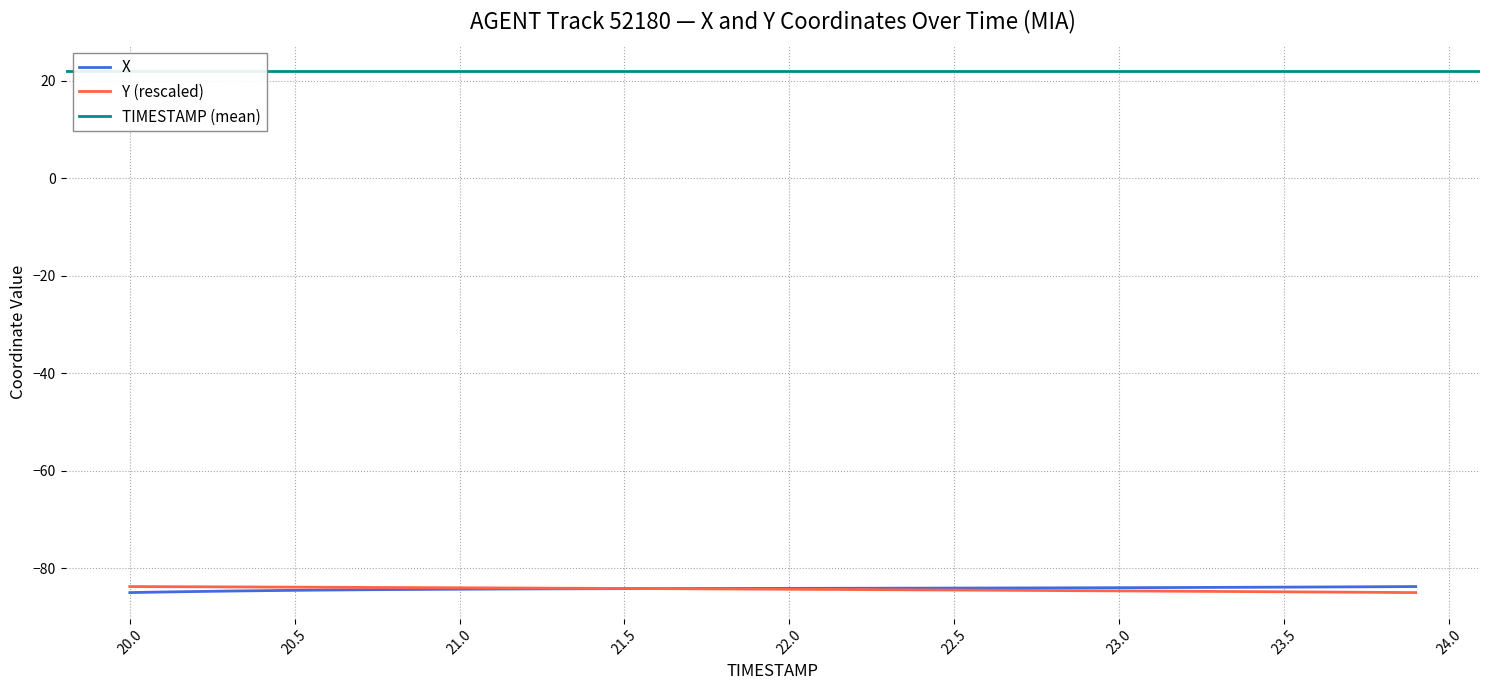

What is the sum of all Y values?

-3372.8